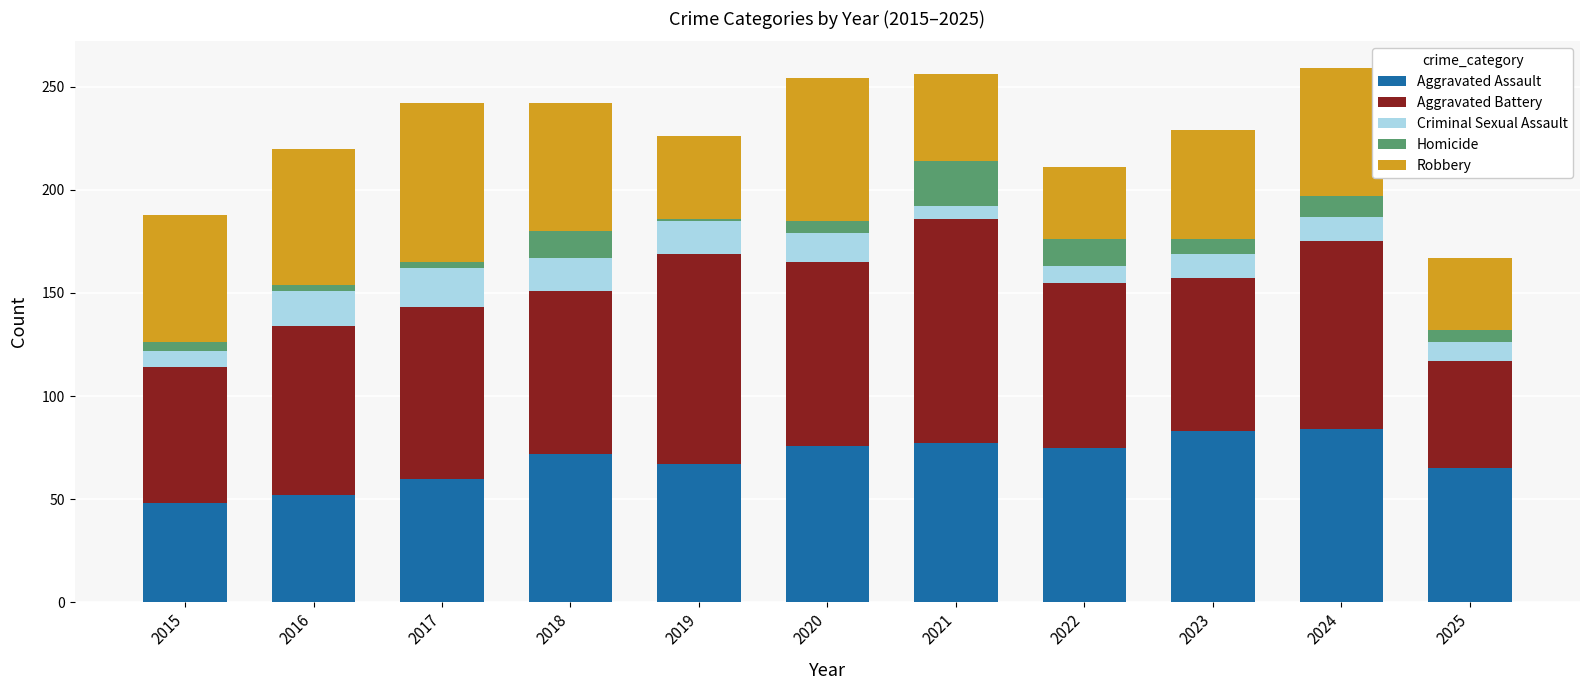

What is the maximum value for Aggravated Assault?

84